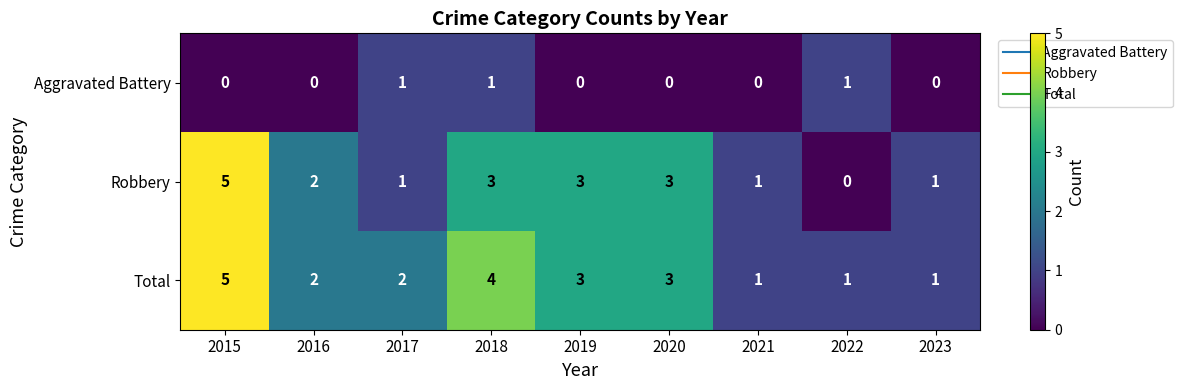

Rank the series by their average value, from lowest to highest.

Aggravated Battery, Robbery, Total